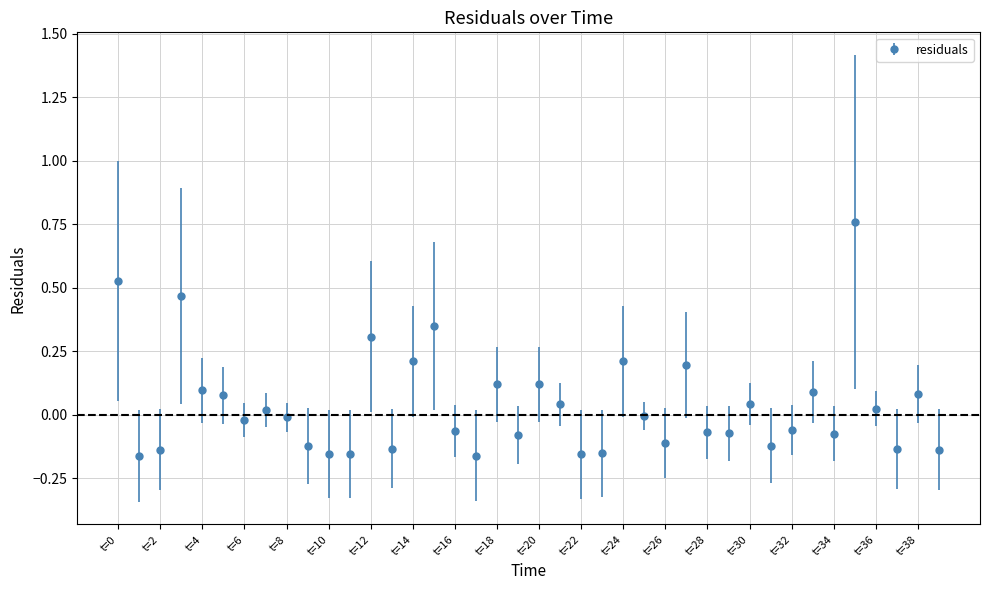

What is the difference between the second highest and second lowest values?

0.7